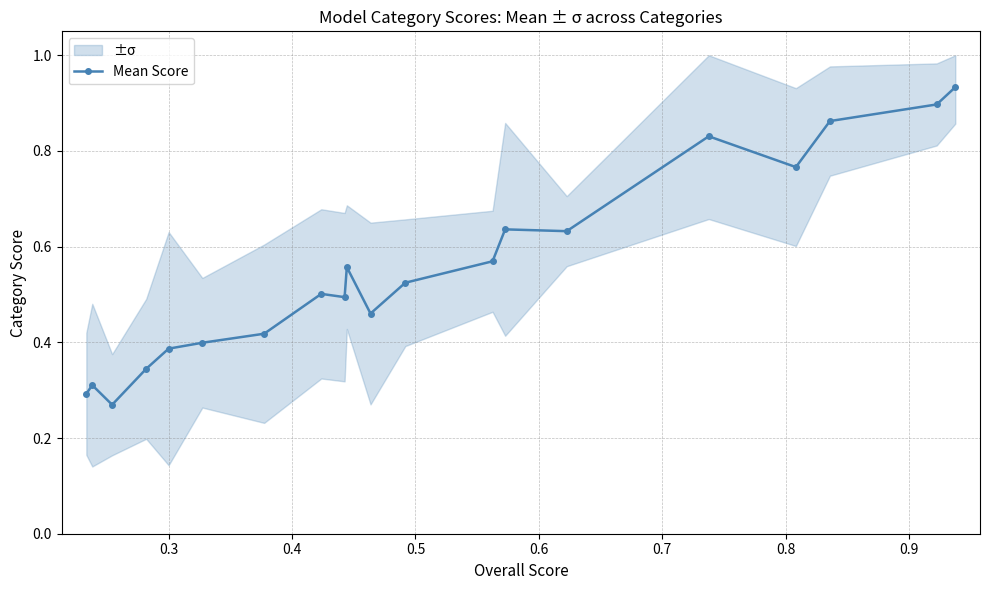

Count the Mean Score values in the range 0 to 1.

20